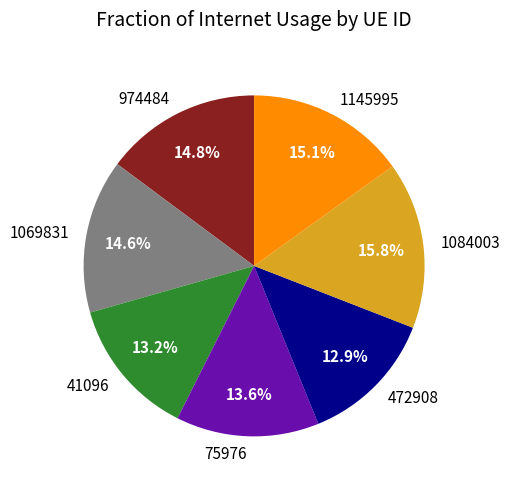

To the nearest percent, what is the combined percentage of 974484 and 75976?

28%